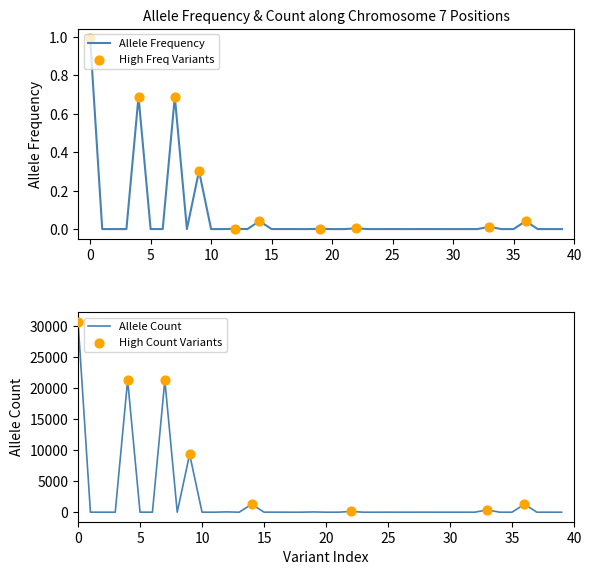

What is the maximum value for Allele Frequency?

1.0